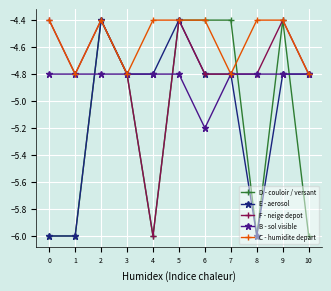

True or false: C - humidite depart and D - couloir / versant intersect in this chart.

True